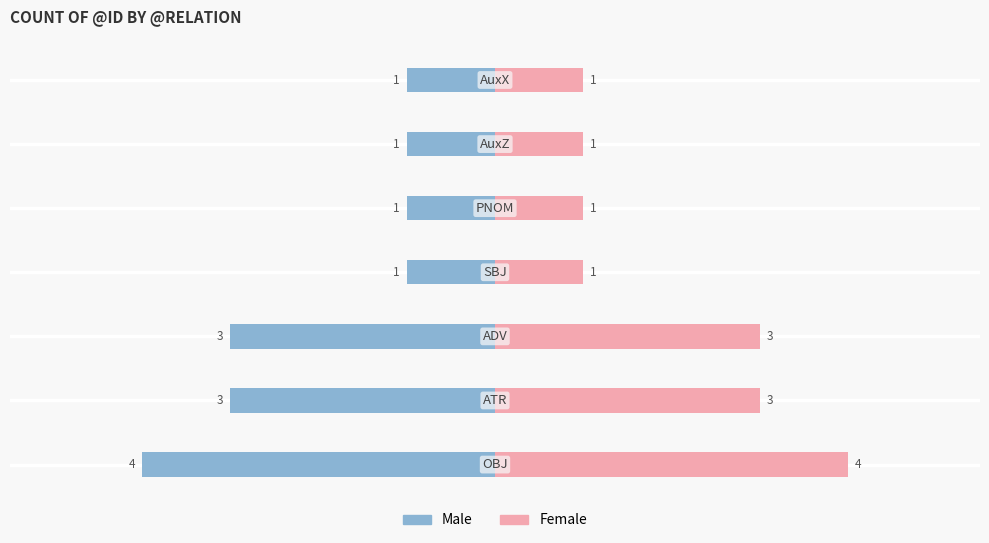

At how many categories does at least one series exceed -2?

7